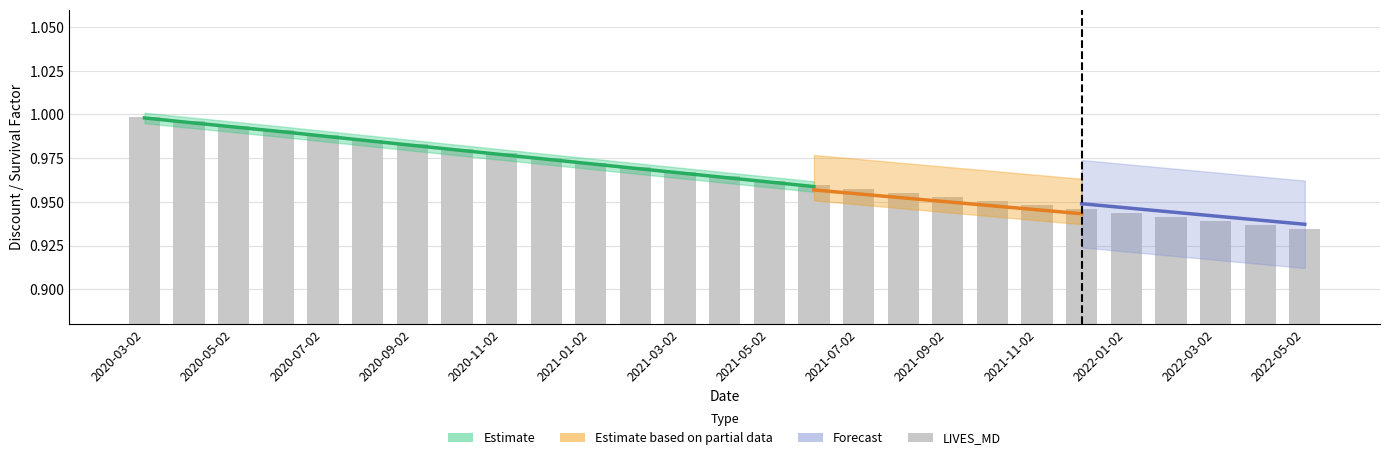

At which category does the chart reach its peak across all series?

2020-03-02